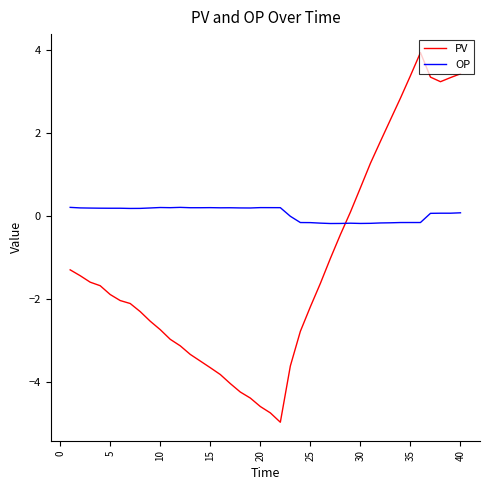

Which series has the widest spread of values?

PV